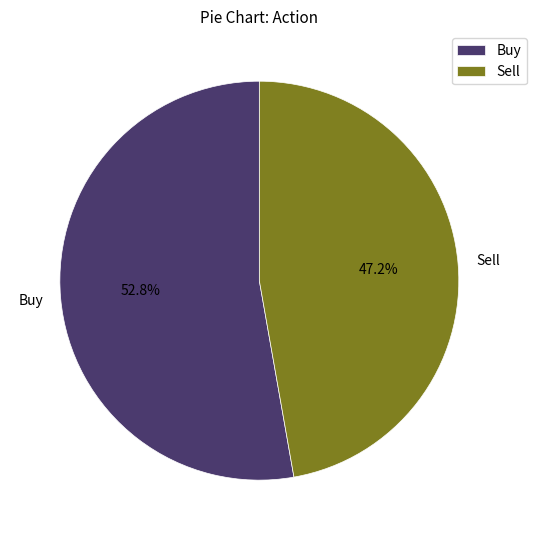

What is the smallest slice in the pie chart?

Sell